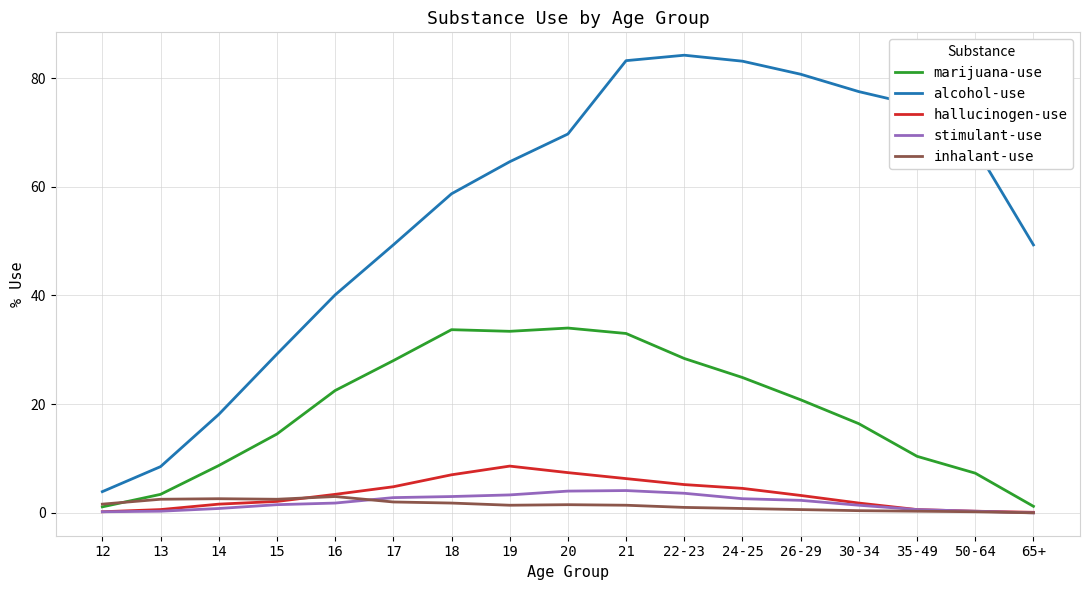

True or false: marijuana-use and stimulant-use intersect in this chart.

False